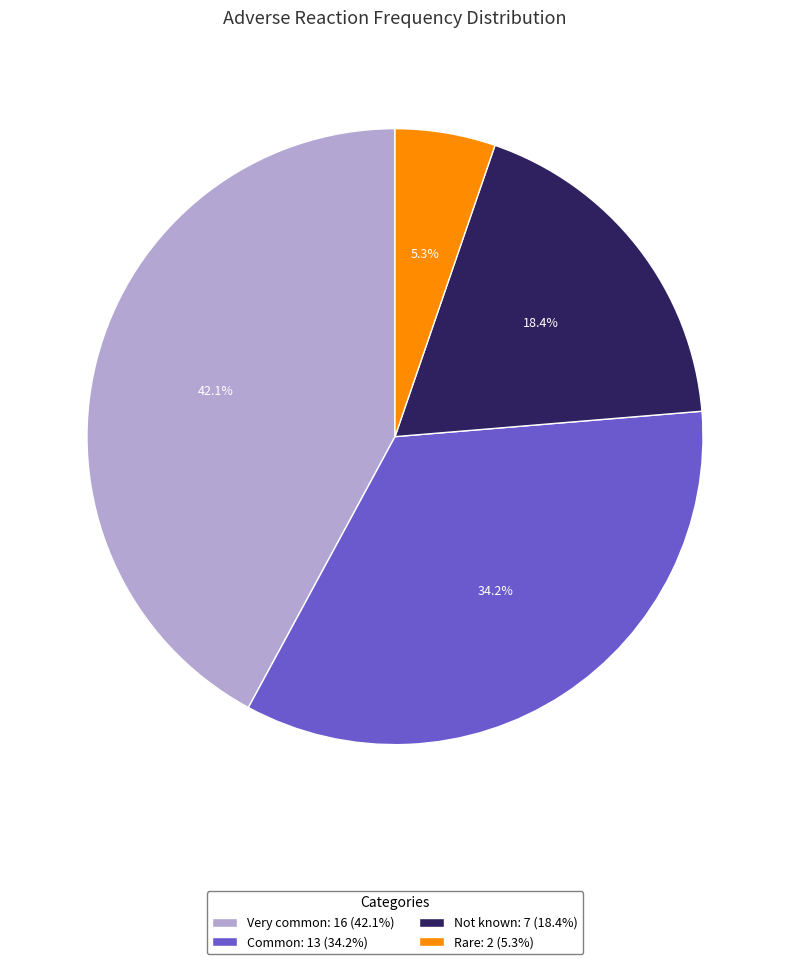

How many slices are in this pie chart?

4